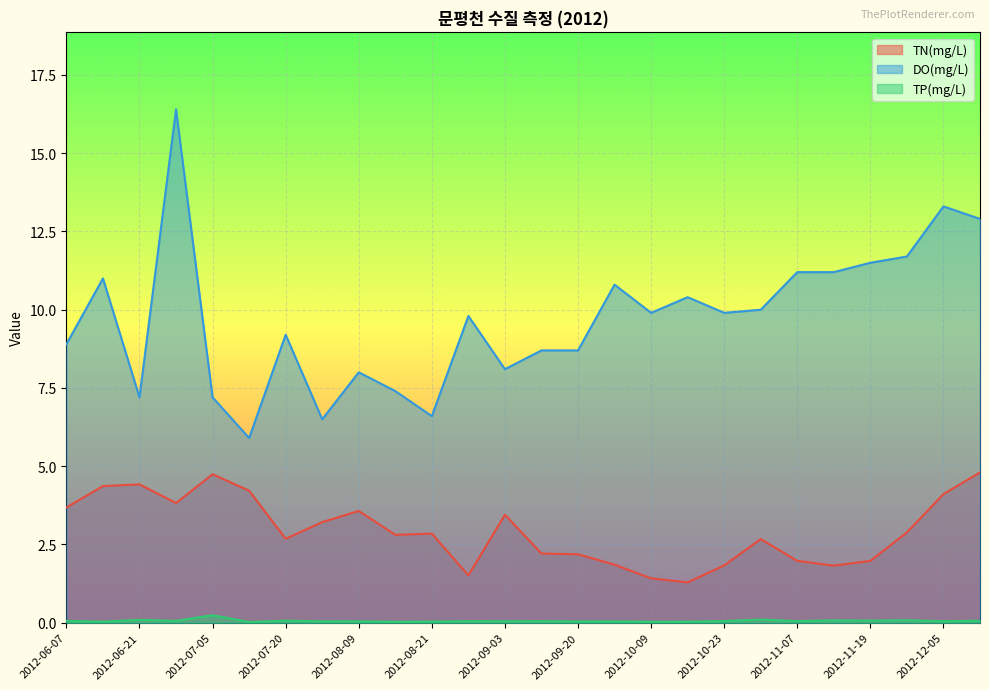

At which category is the sum across all series the highest?

2012-06-26